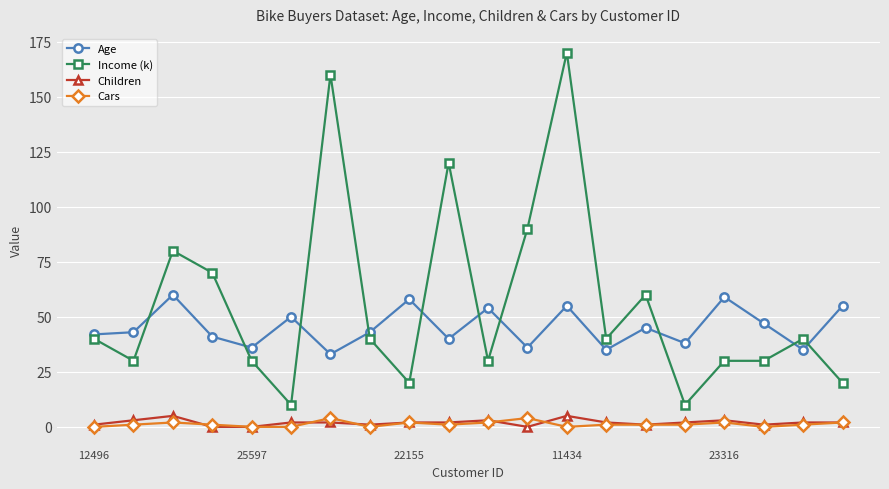

Which series has the largest total across all categories?

Income (k)